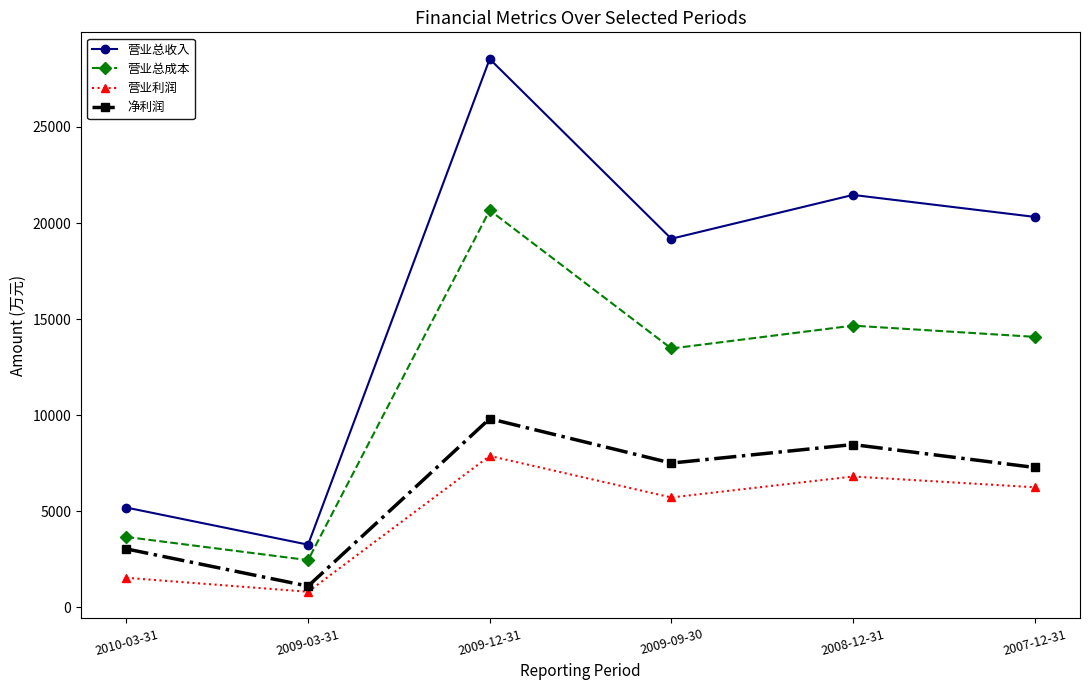

Count the number of categories in the chart.

6